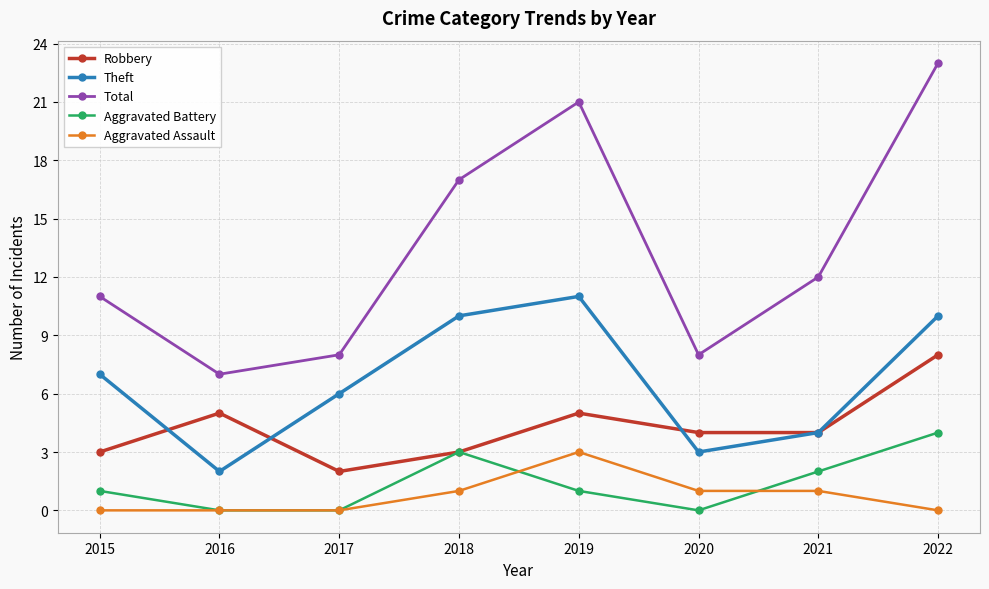

What is the highest value of the Aggravated Assault series?

3